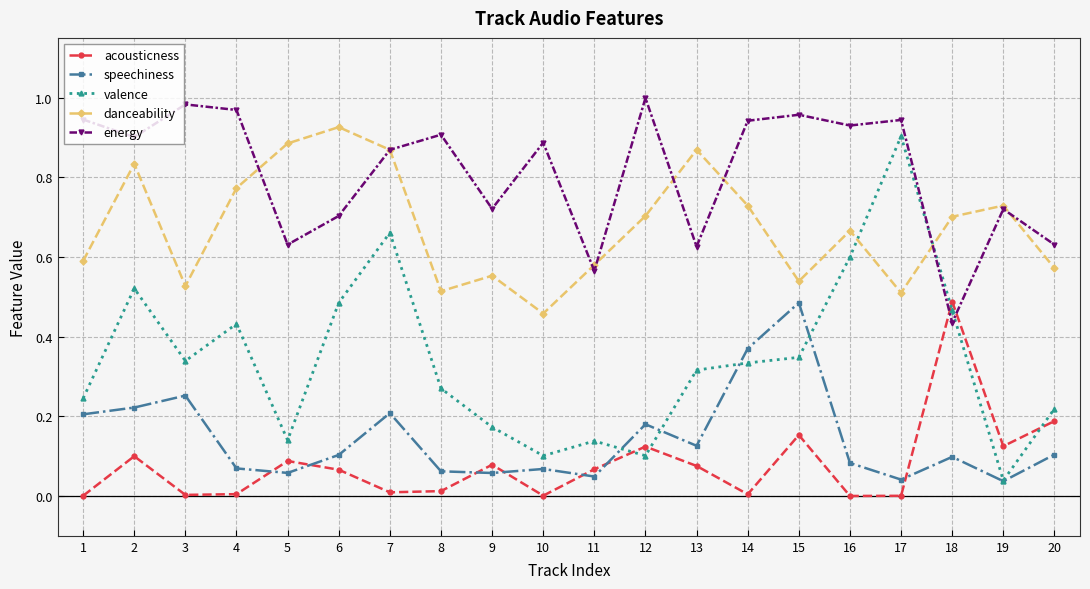

Count the number of data series in this chart.

5